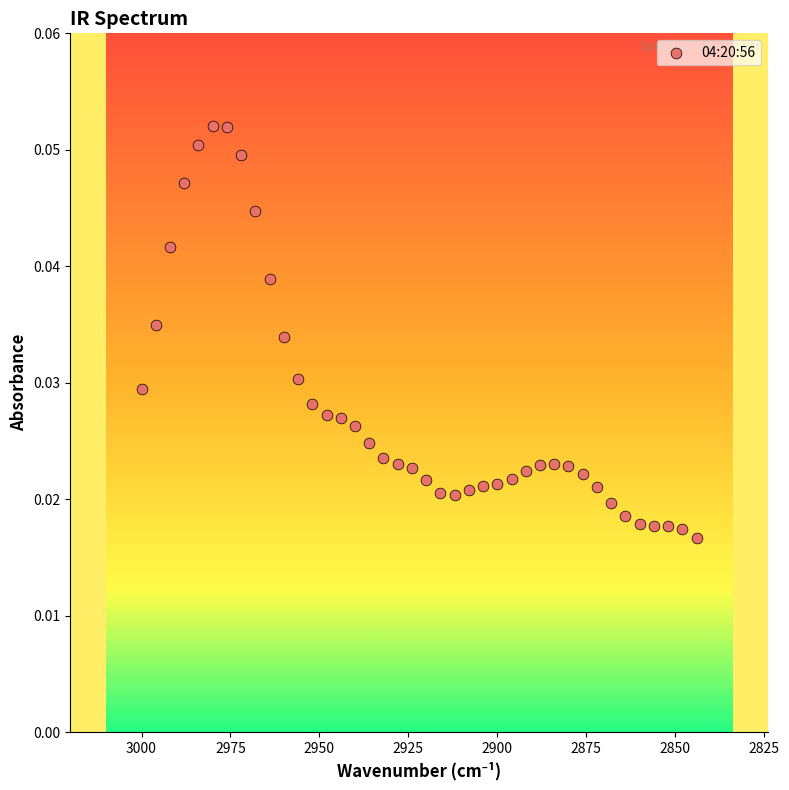

What is the range of X values (max minus min)?

156.0